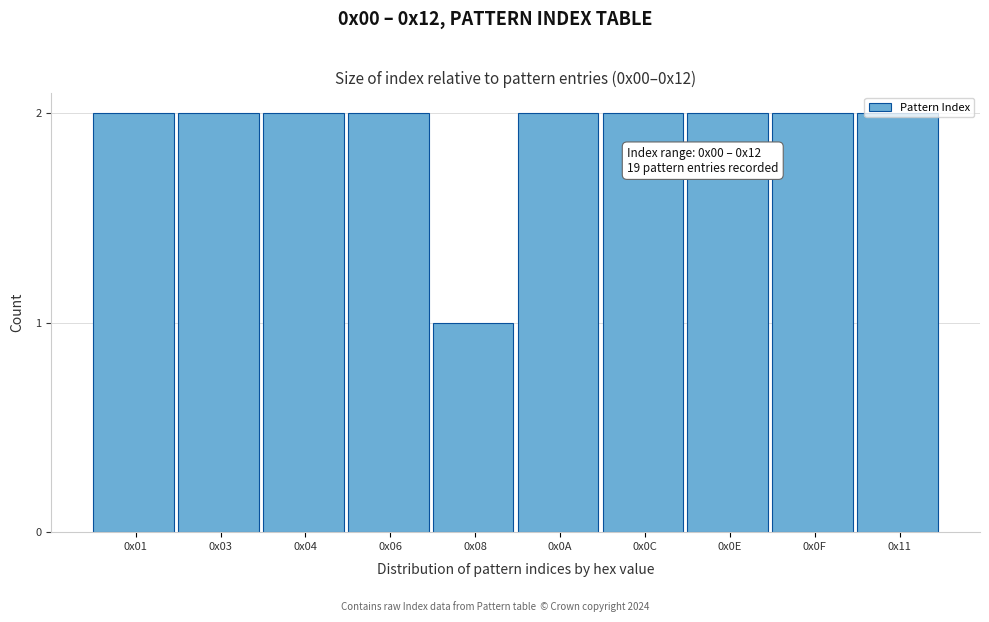

What is the ratio of the value at 0x08 to the value at 0x06?

0.5